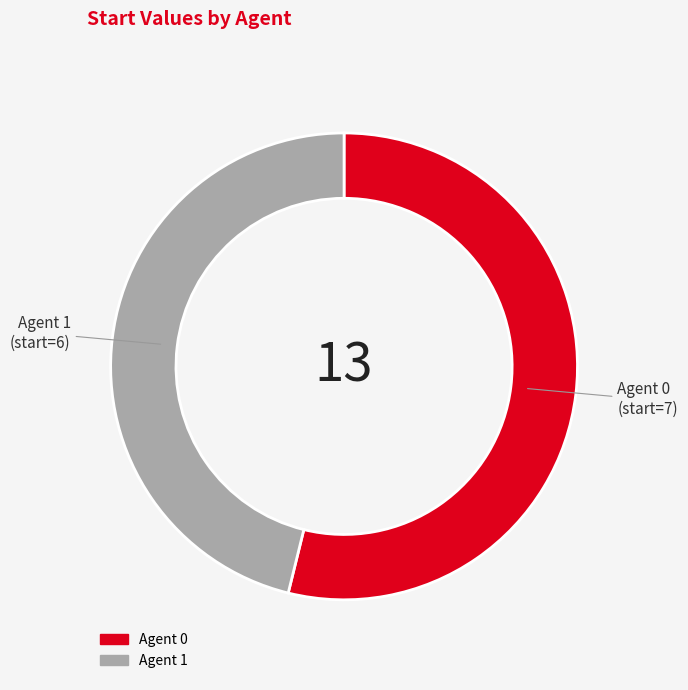

Is there a majority slice in this chart?

Yes